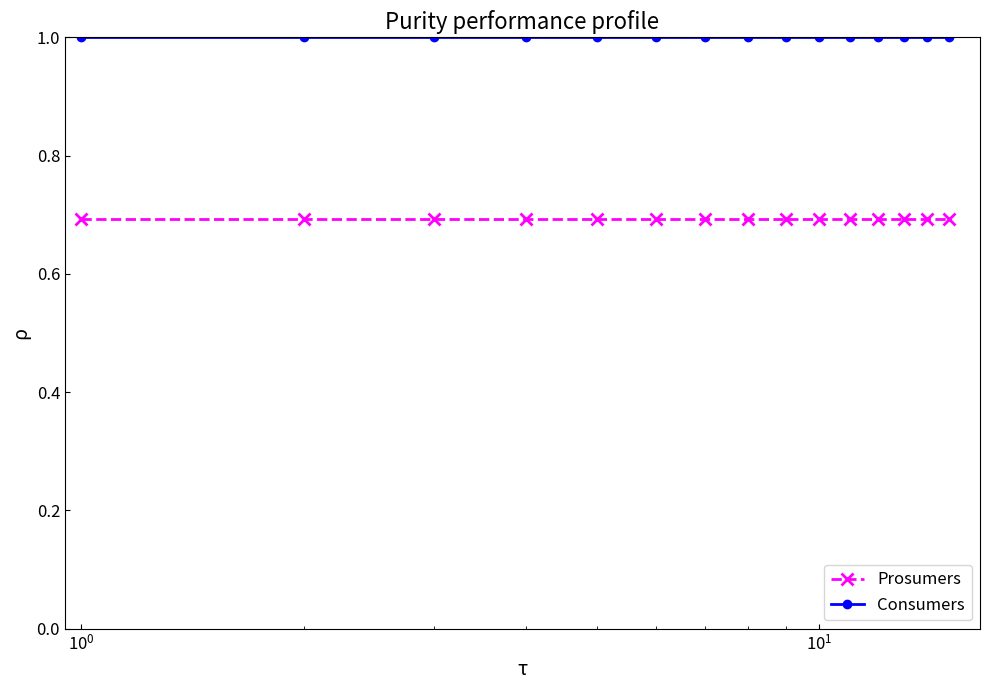

What is the minimum value for Consumers?

1.0